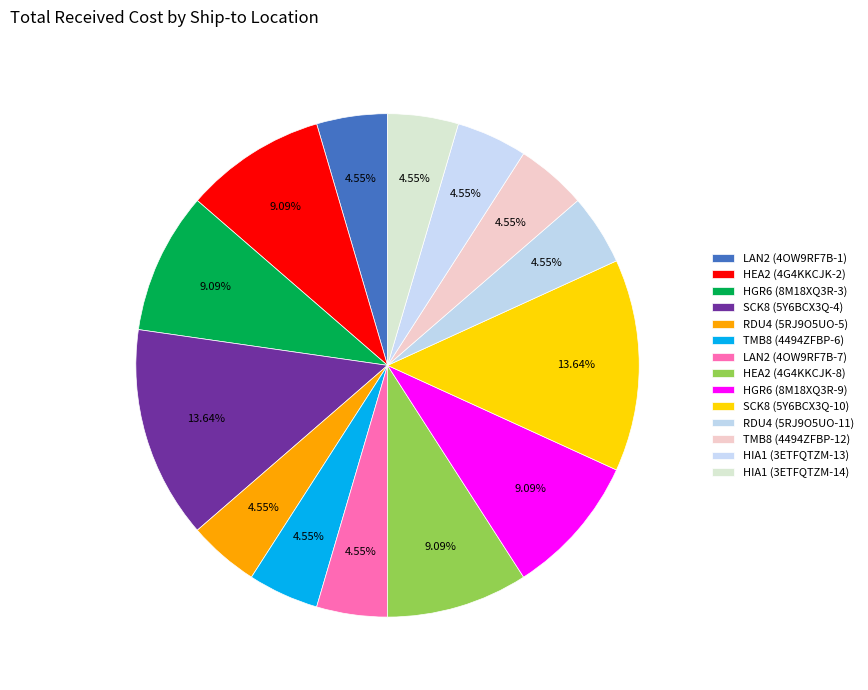

How many segments does this pie chart have?

14